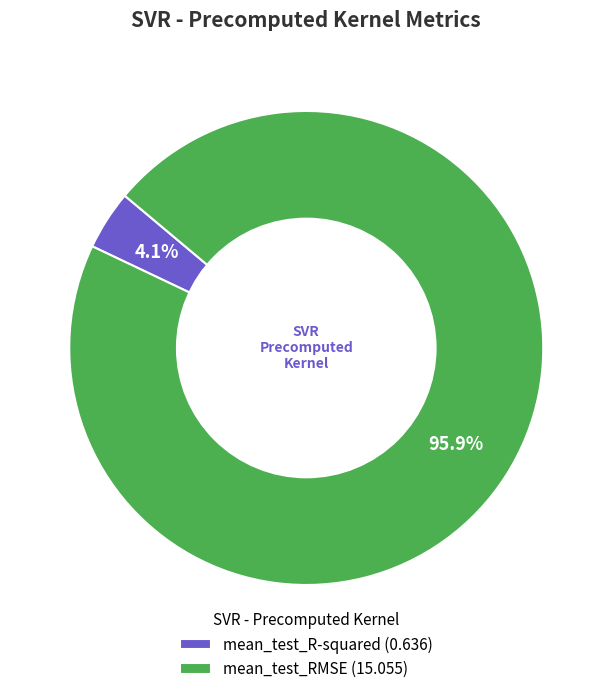

Rank the categories by value from lowest to highest.

mean_test_R-squared, mean_test_RMSE